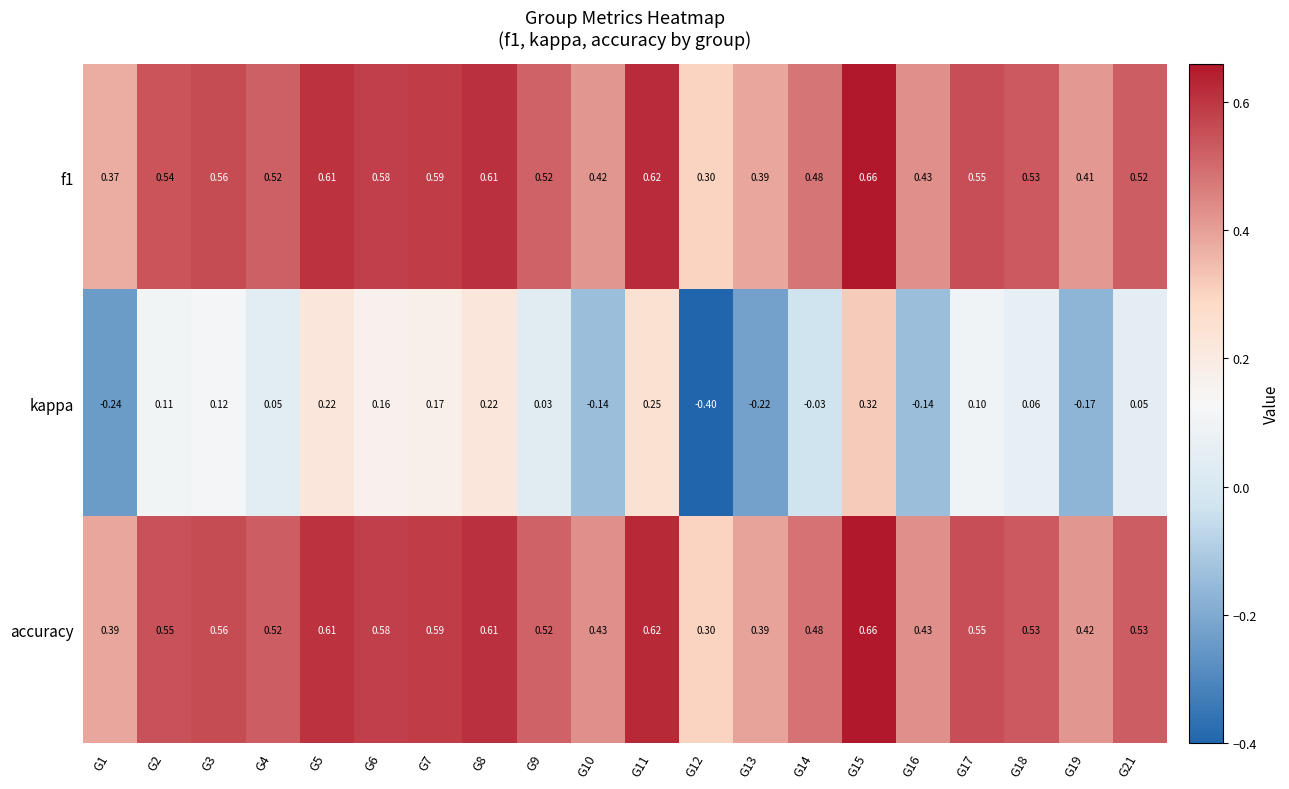

Which series has the widest spread of values?

kappa